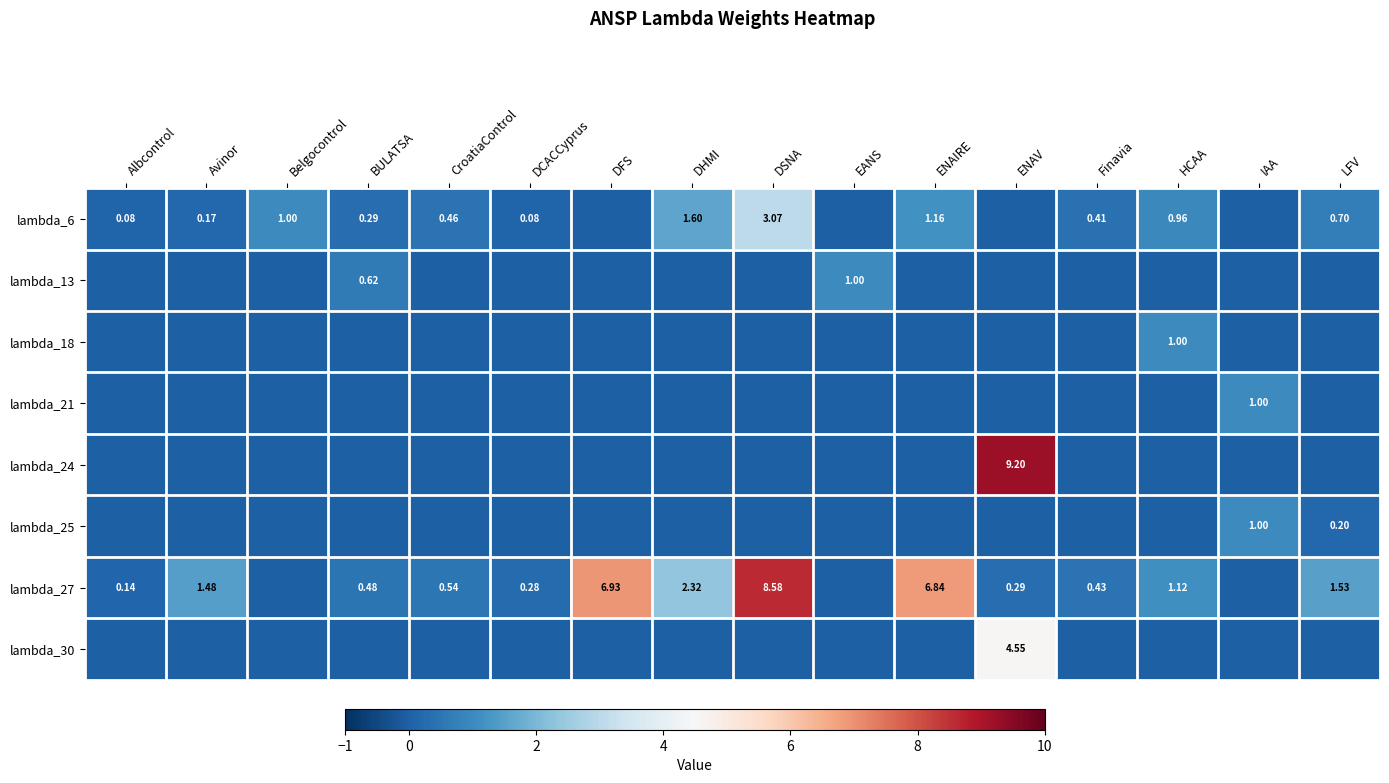

What is the spread (max minus min) of values at DCACCyprus?

0.3